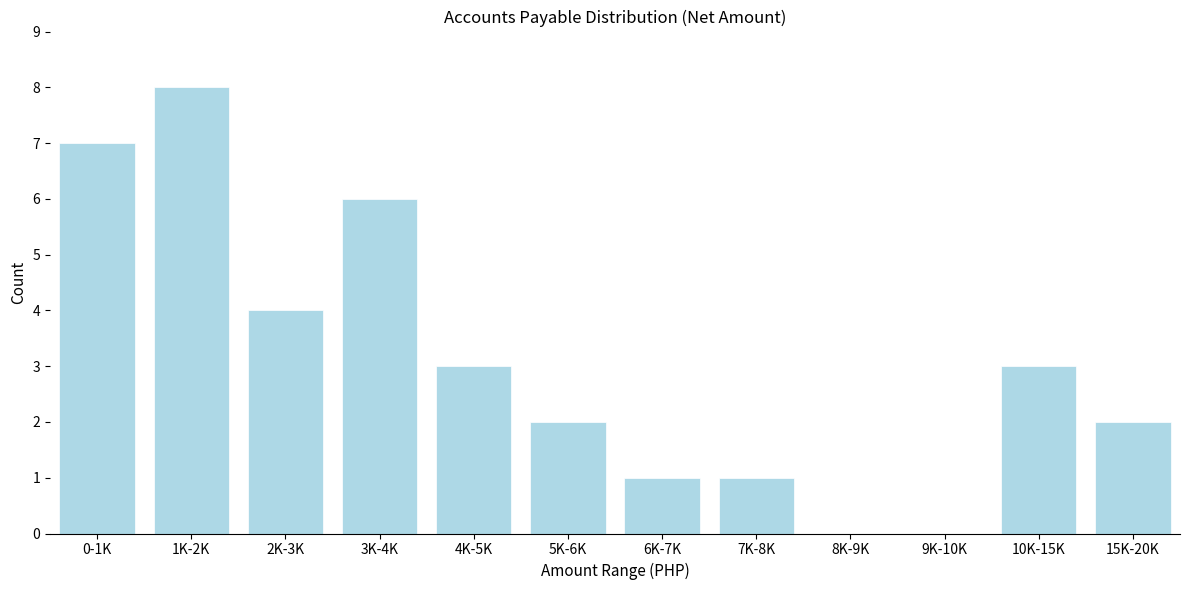

Reading right to left, transcribe all the data shown in this chart.

15K-20K=2	10K-15K=3	9K-10K=0	8K-9K=0	7K-8K=1	6K-7K=1	5K-6K=2	4K-5K=3	3K-4K=6	2K-3K=4	1K-2K=8	0-1K=7